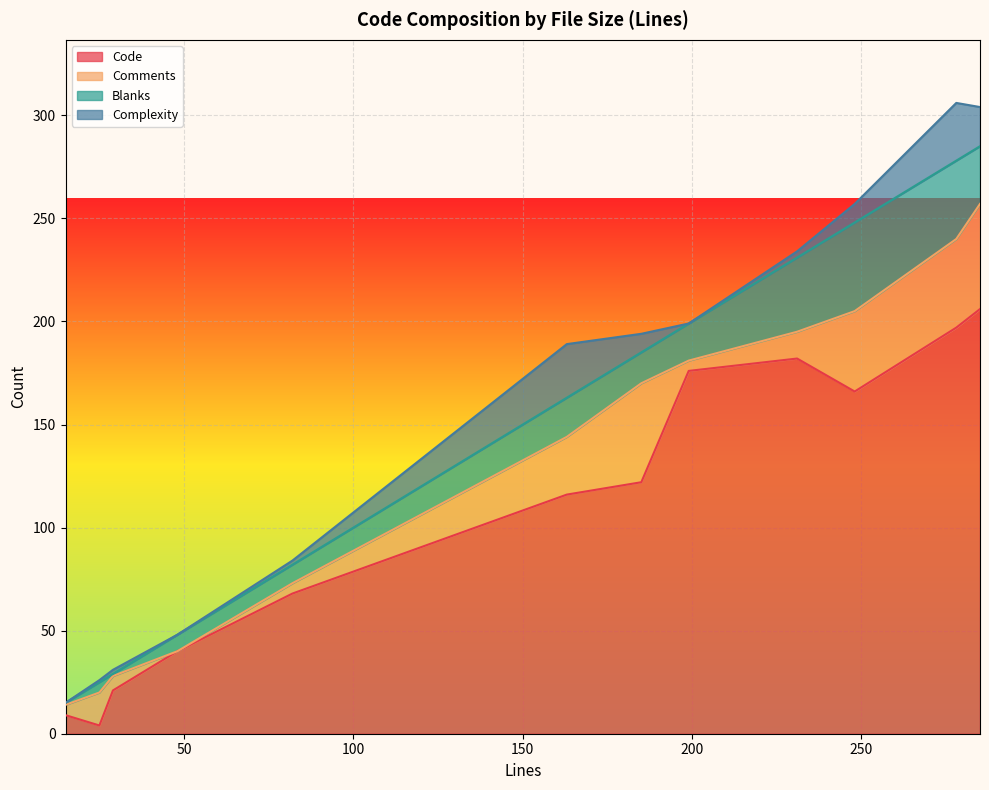

At which category is the sum across all series the highest?

278